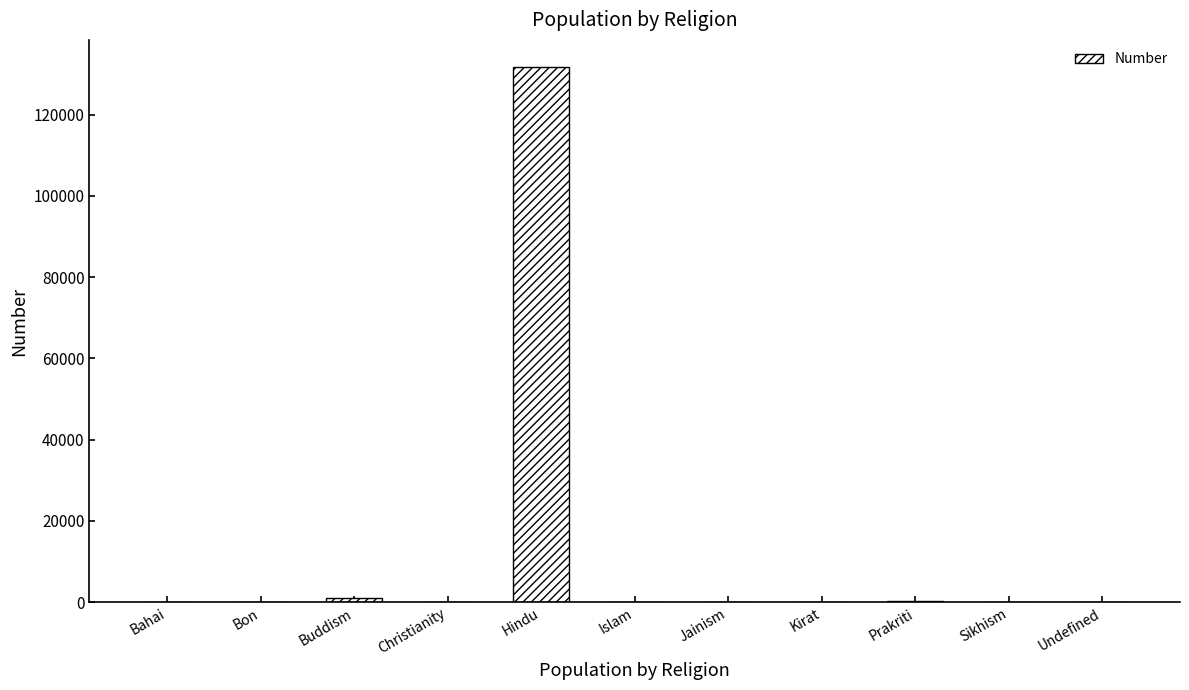

Which label corresponds to the largest value in the chart?

Hindu